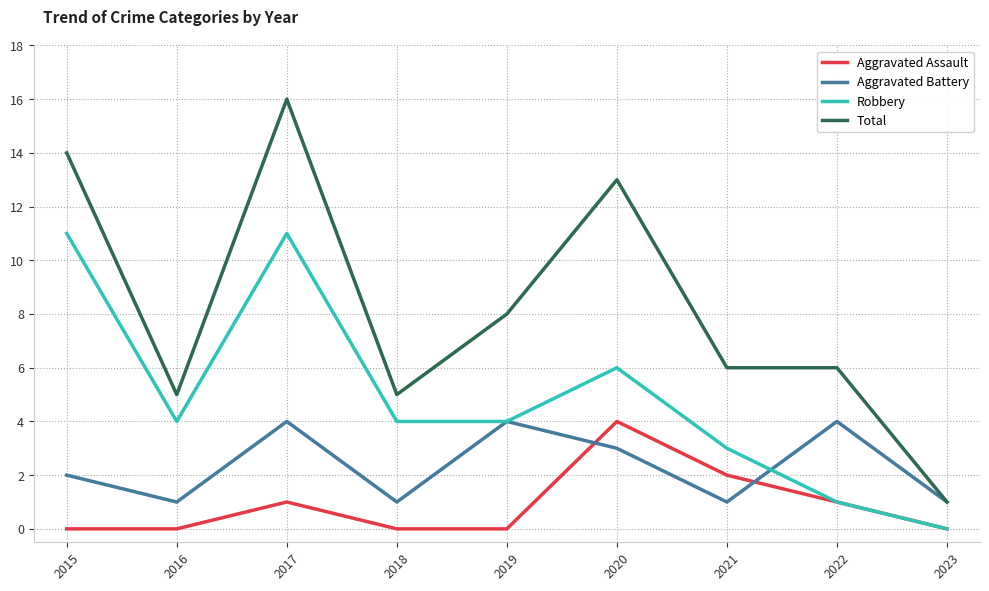

True or false: Total and Robbery intersect in this chart.

False